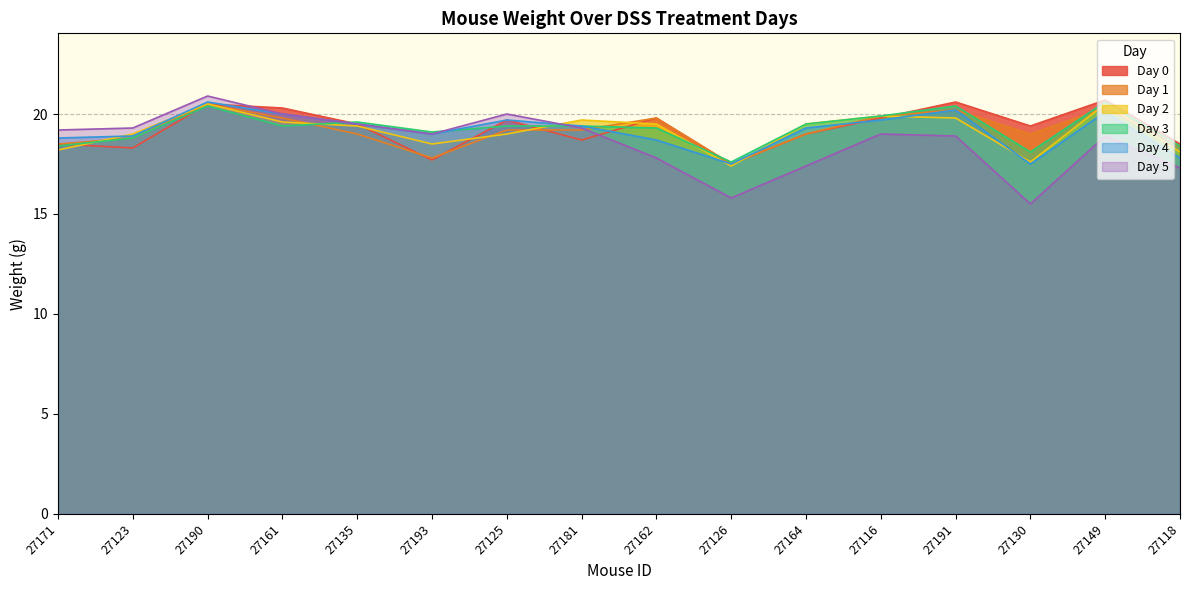

What is the difference between the maximum and minimum values in the Day 2 series?

3.1